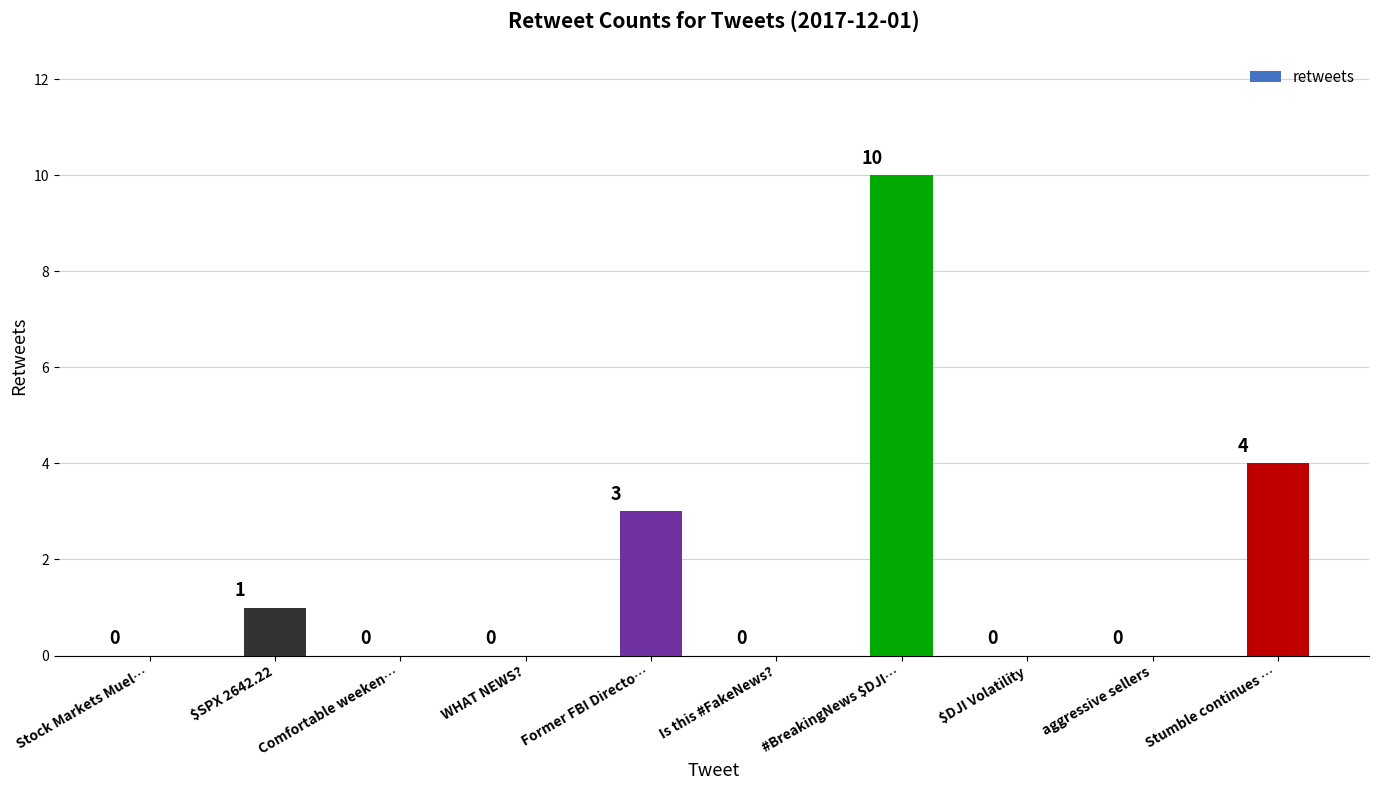

The value at $DJI Volatility is 5. True or false?

False